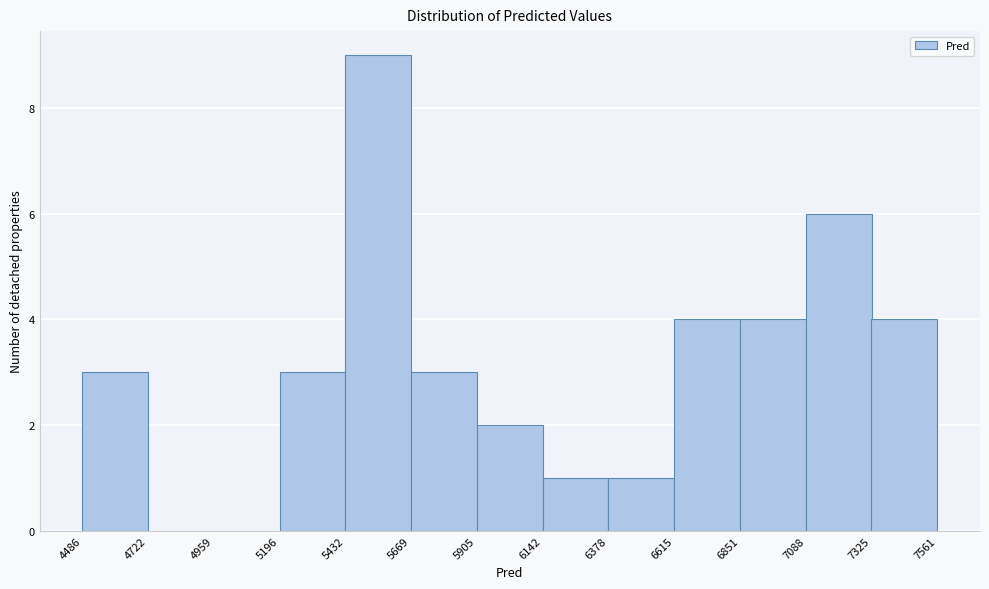

Reading left to right, list every bar in this chart as the range it spans on the x-axis followed by its height. The values are not printed on the chart, so give them approximately, as read against the axis.

4486 to 4722: 3
4722 to 4959: 0
4959 to 5196: 0
5196 to 5432: 3
5432 to 5669: 9
5669 to 5905: 3
5905 to 6142: 2
6142 to 6378: 1
6378 to 6615: 1
6615 to 6851: 4
6851 to 7088: 4
7088 to 7325: 6
7325 to 7561: 4